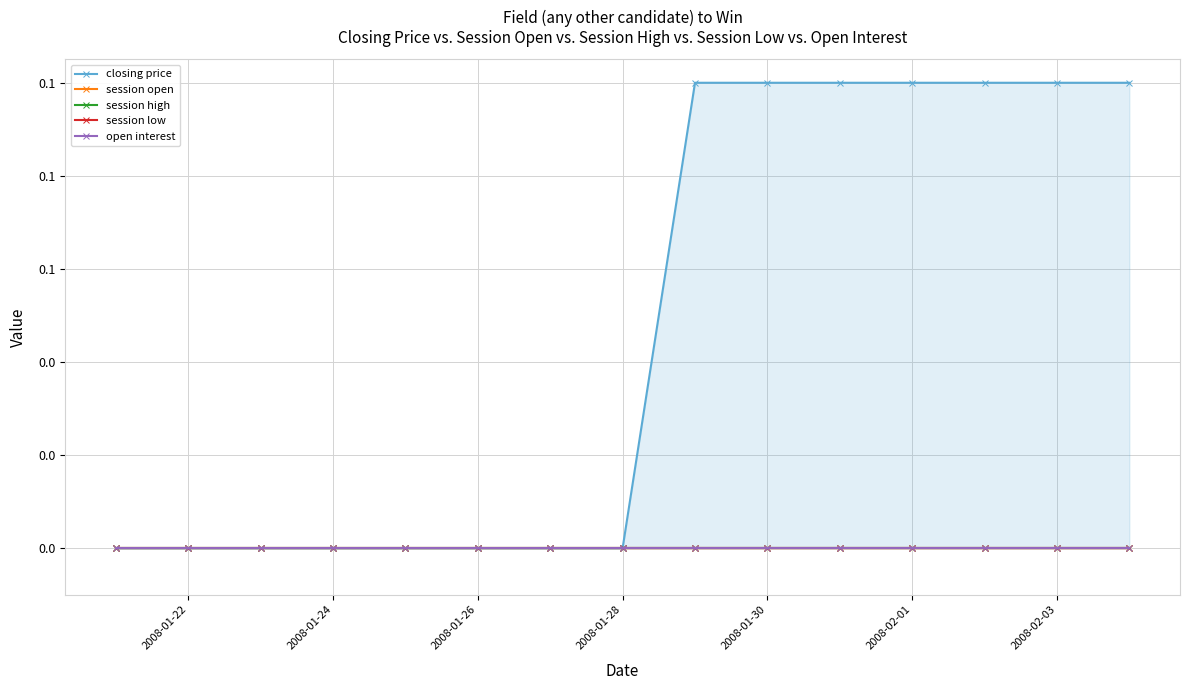

At which category does the chart reach its minimum across all series?

2008-01-22